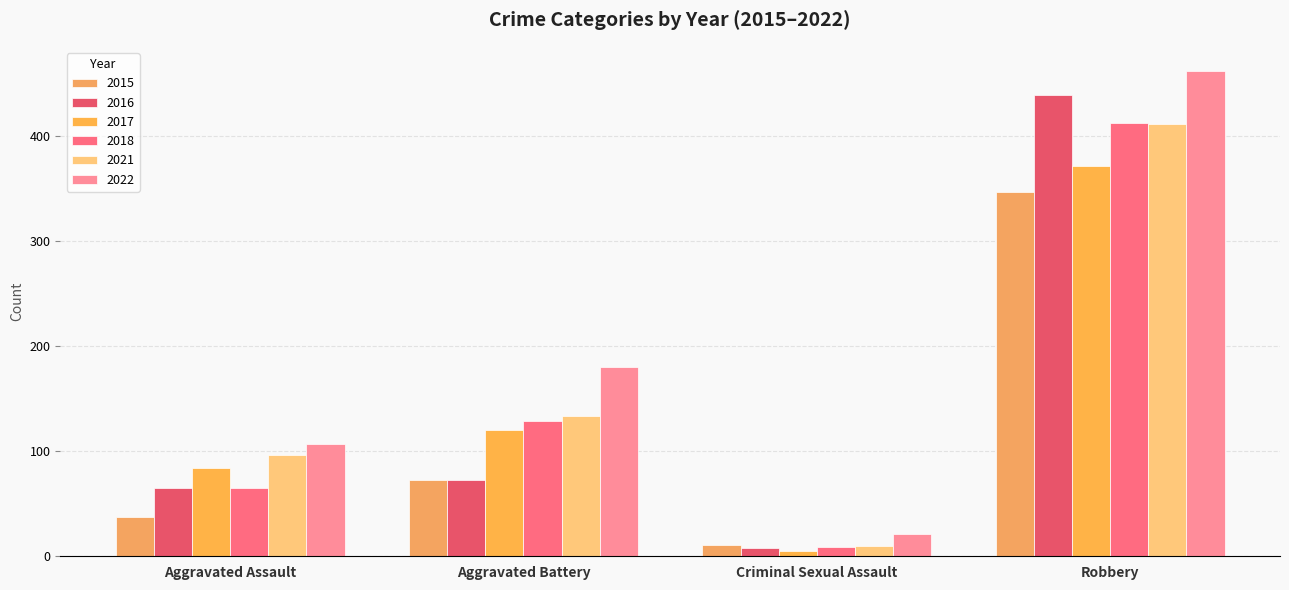

Reading left to right, extract all data points from this chart.

2015: Aggravated Assault=37	Aggravated Battery=73	Criminal Sexual Assault=11	Robbery=347
2016: Aggravated Assault=65	Aggravated Battery=73	Criminal Sexual Assault=8	Robbery=439
2017: Aggravated Assault=84	Aggravated Battery=120	Criminal Sexual Assault=5	Robbery=372
2018: Aggravated Assault=65	Aggravated Battery=129	Criminal Sexual Assault=9	Robbery=413
2021: Aggravated Assault=96	Aggravated Battery=134	Criminal Sexual Assault=10	Robbery=412
2022: Aggravated Assault=107	Aggravated Battery=180	Criminal Sexual Assault=21	Robbery=462